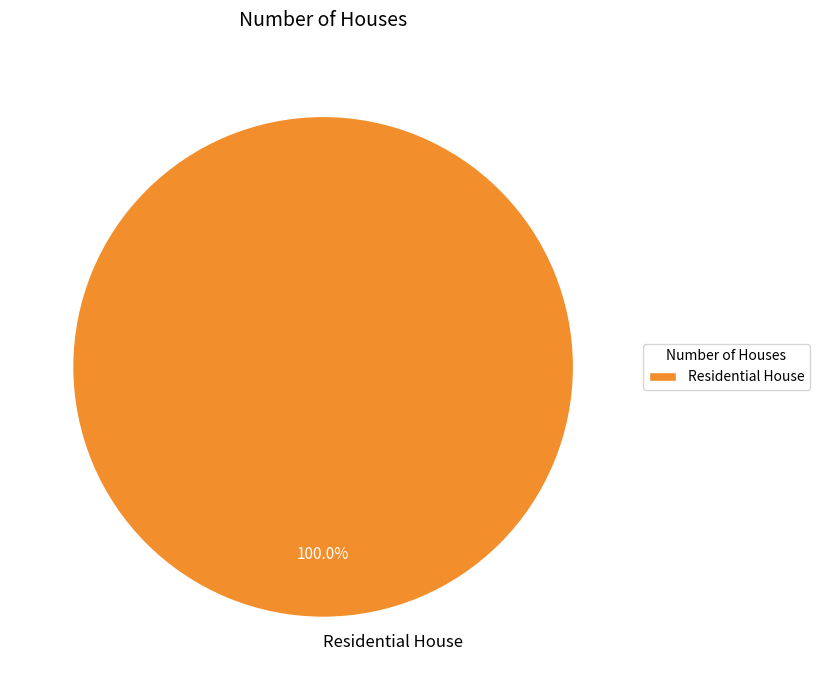

Does any single category account for the majority?

Yes